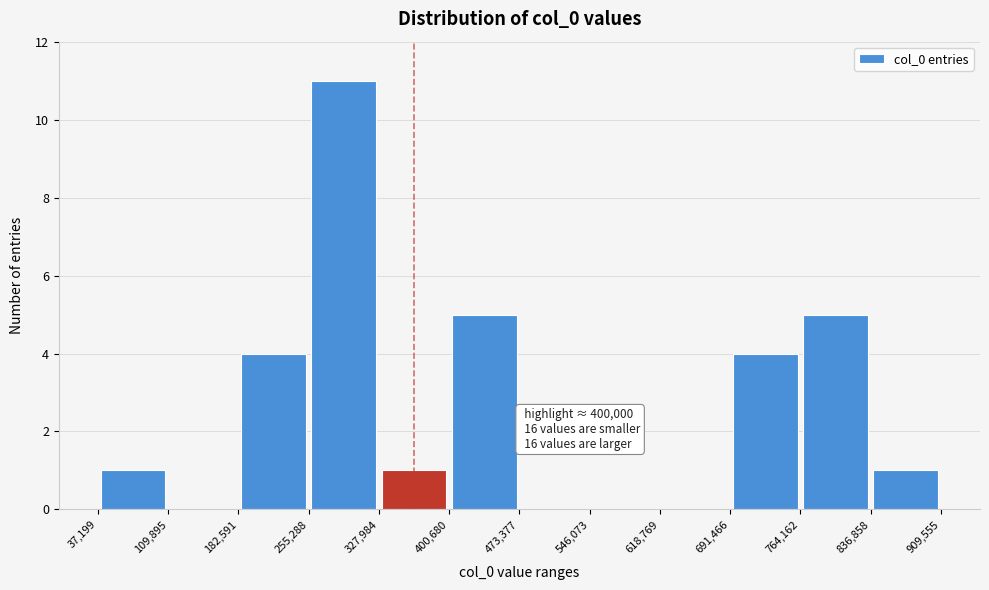

Over which range of the x-axis is the bar tallest?

255,288 to 327,984